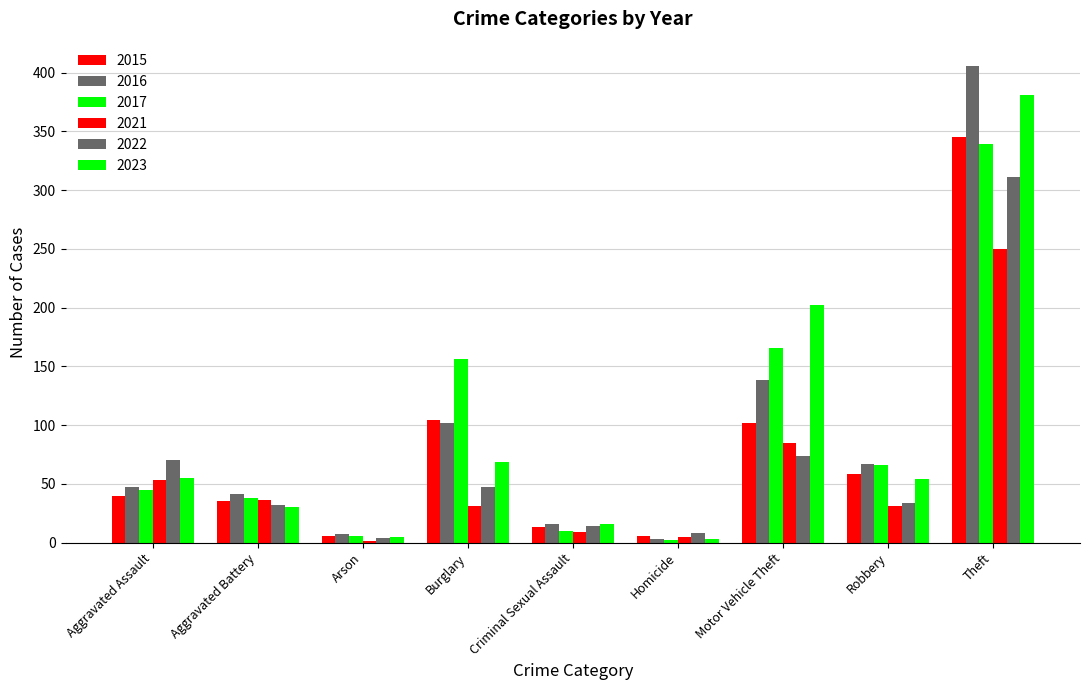

How many distinct data groups are displayed?

6